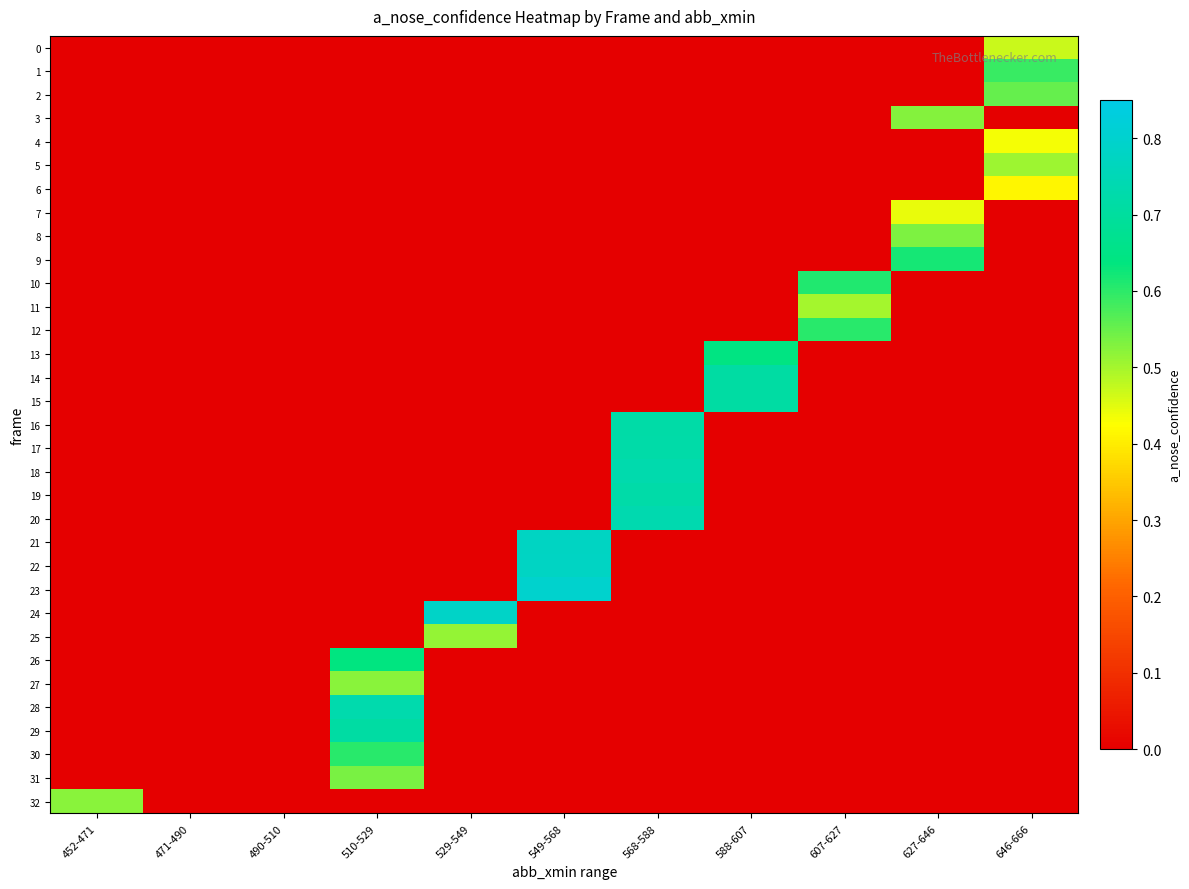

Between 588-607 and 510-529, which is larger?

588-607